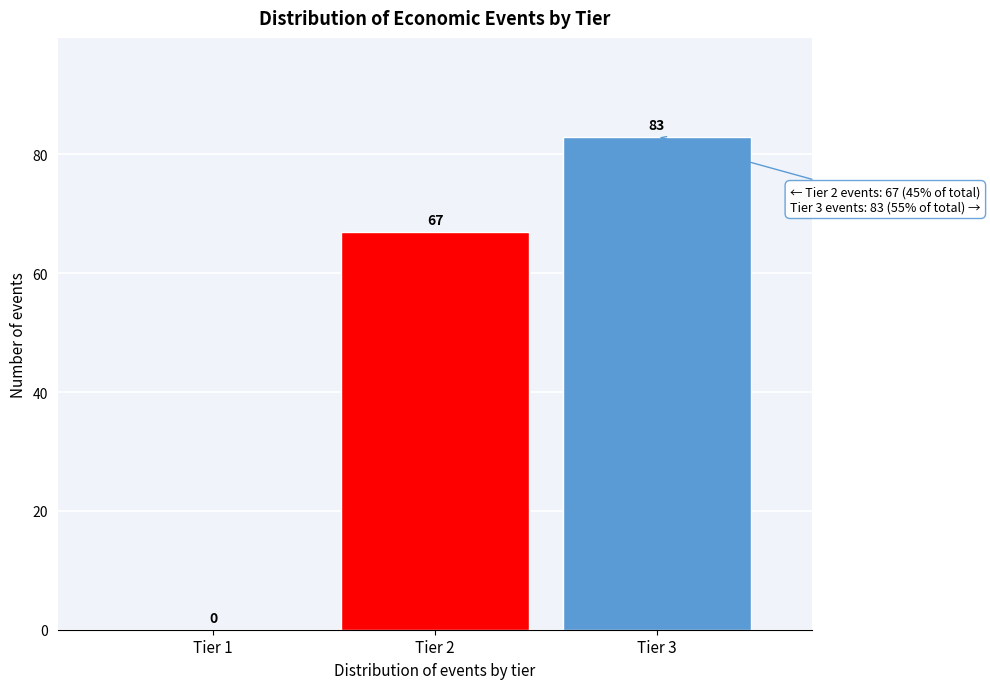

Reading right to left, list all the values displayed in this chart.

Tier 3=83	Tier 2=67	Tier 1=0